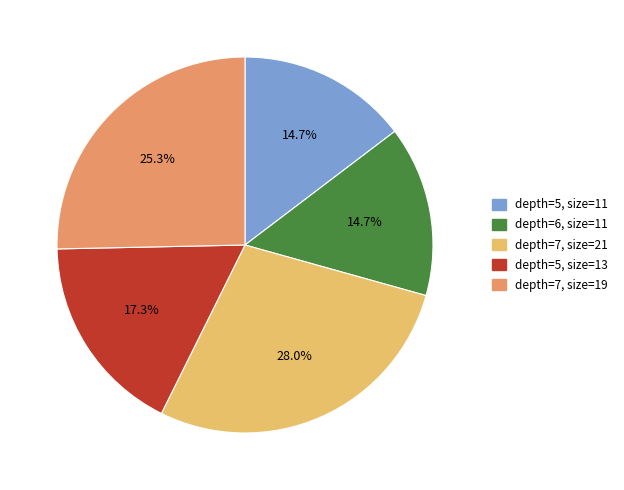

Does depth=7, size=21 represent more than half of the total?

No